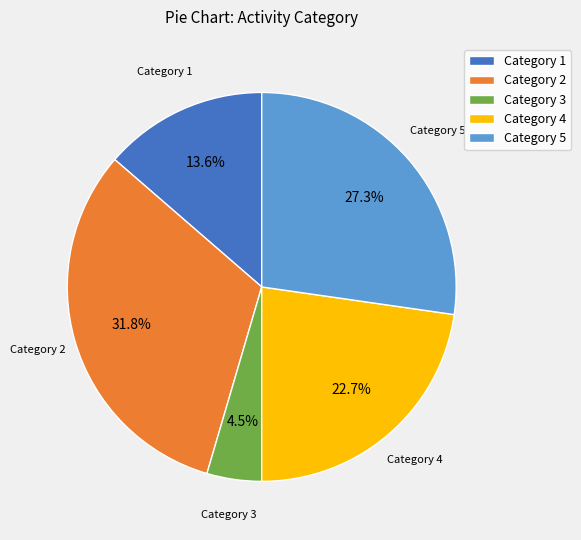

What is the ratio of the value at Category 1 to the value at Category 3?

3.0